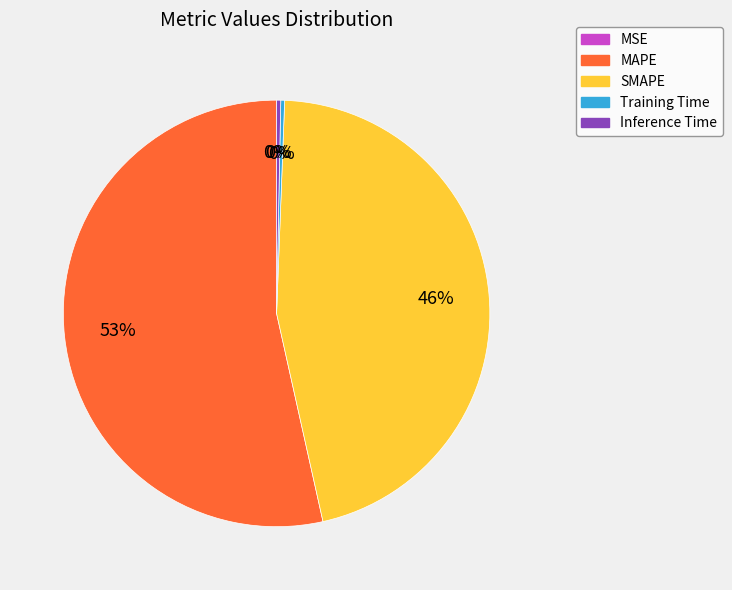

Between SMAPE and MAPE, which is larger?

MAPE